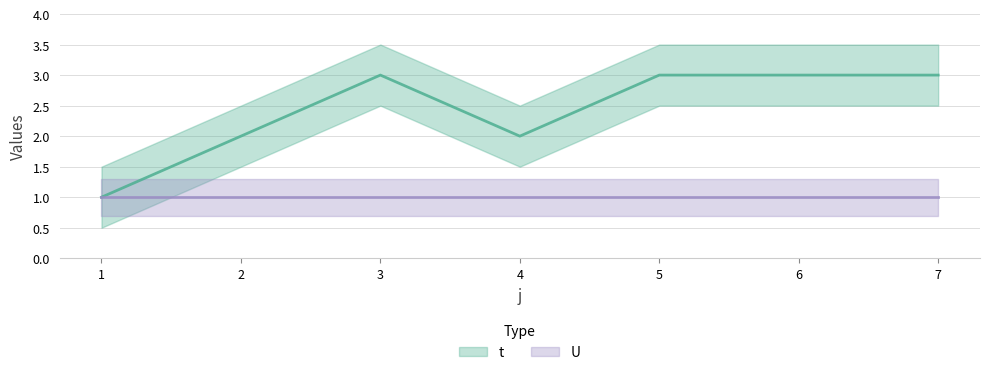

What is the difference between the second highest and second lowest values?

1